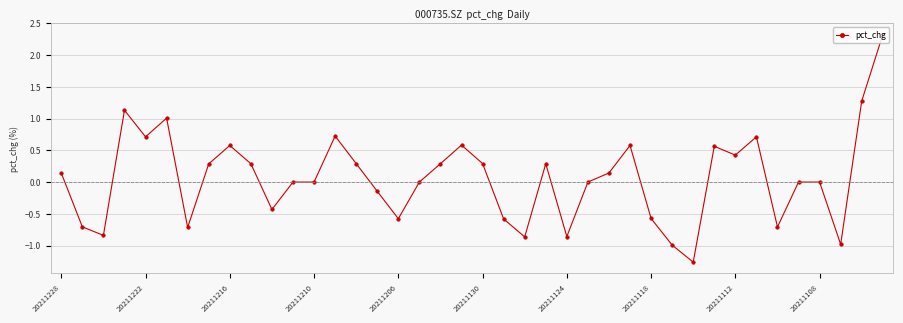

What is the difference between the maximum and second lowest values?

3.3